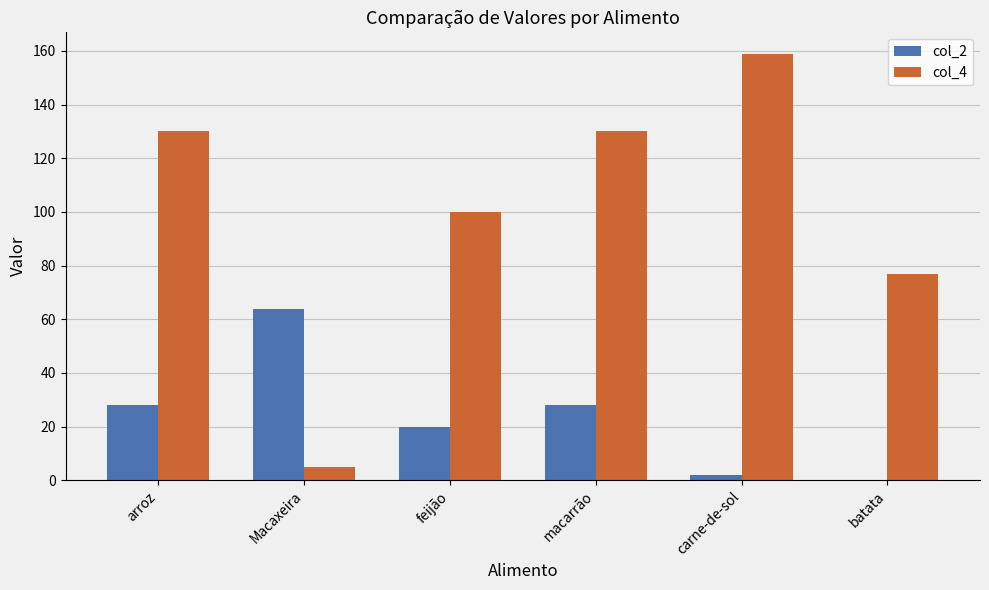

Which category has the highest value in the col_2 series?

Macaxeira